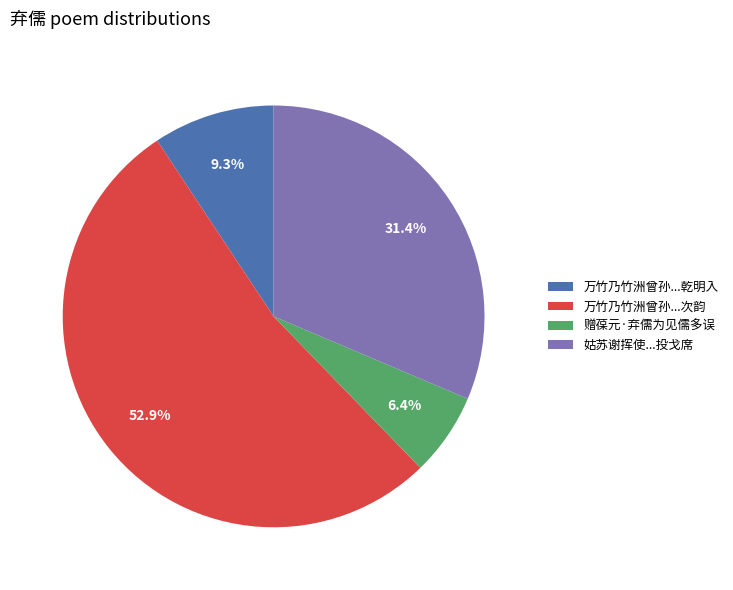

Which category accounts for the majority?

万竹乃竹洲曾孙...次韵